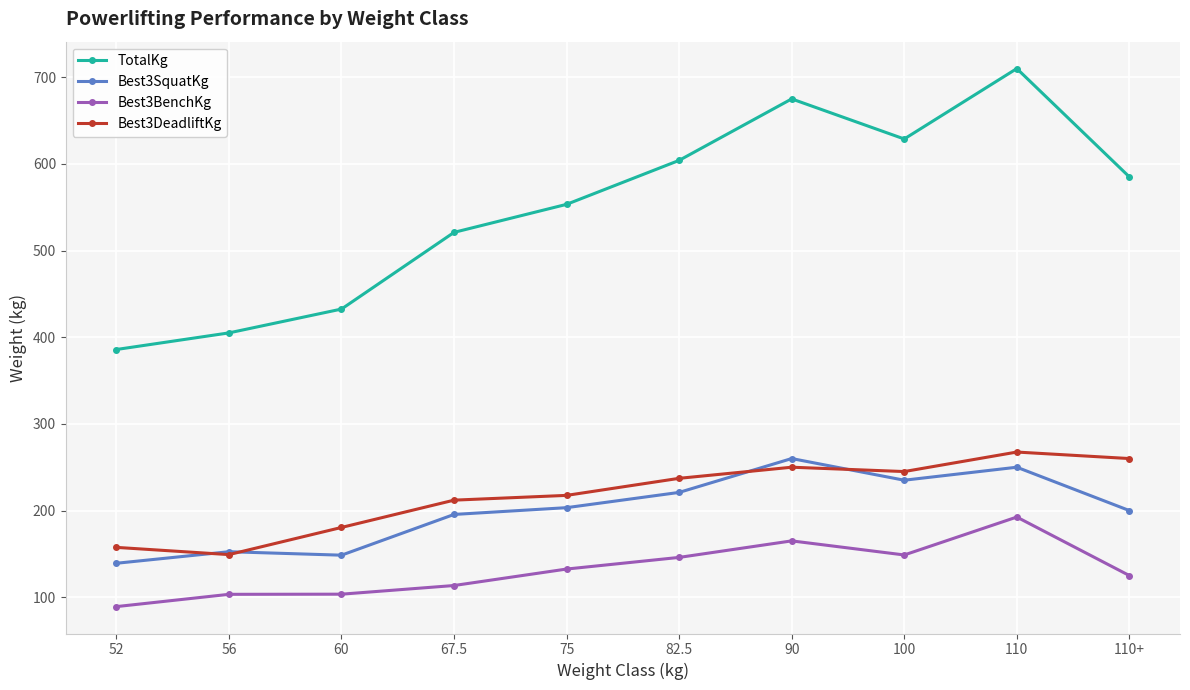

What are all the series names shown in the legend?

TotalKg, Best3SquatKg, Best3BenchKg, Best3DeadliftKg